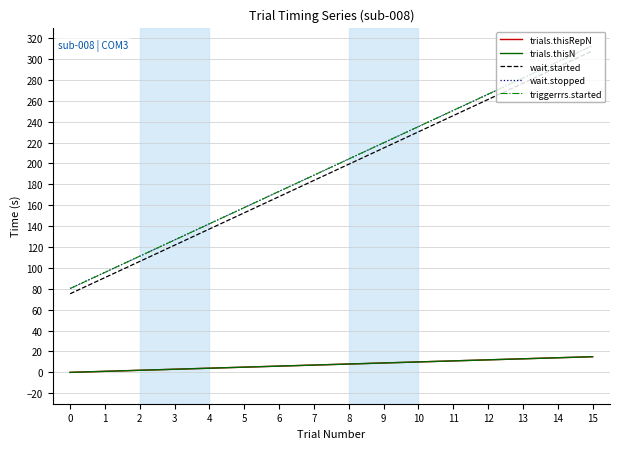

Does the chart have visible grid lines?

Yes